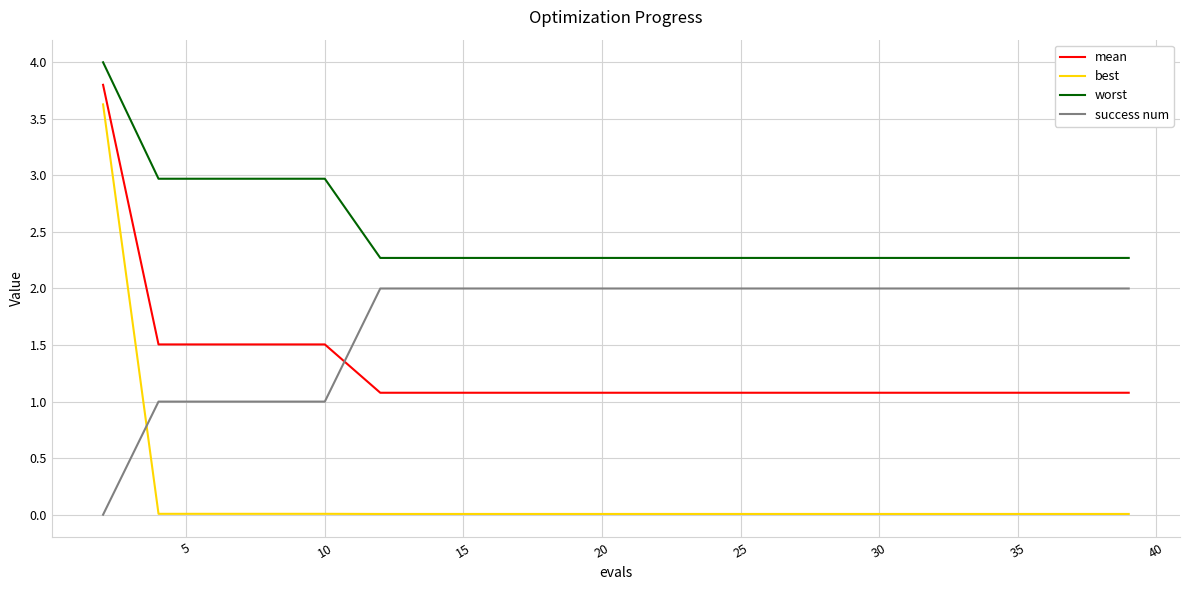

Rank the series by their average value, from highest to lowest.

worst, success num, mean, best